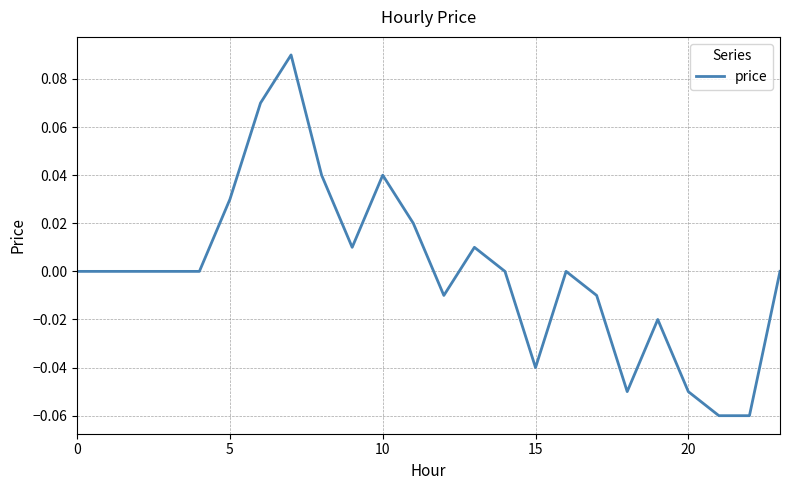

How many lines are shown in the chart?

1